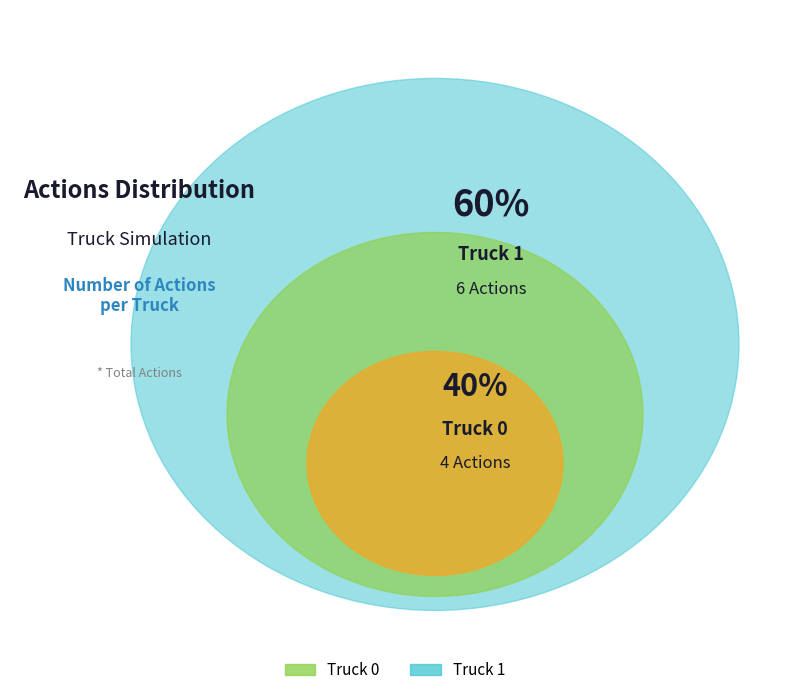

To the nearest percent, what is the average slice percentage?

50%